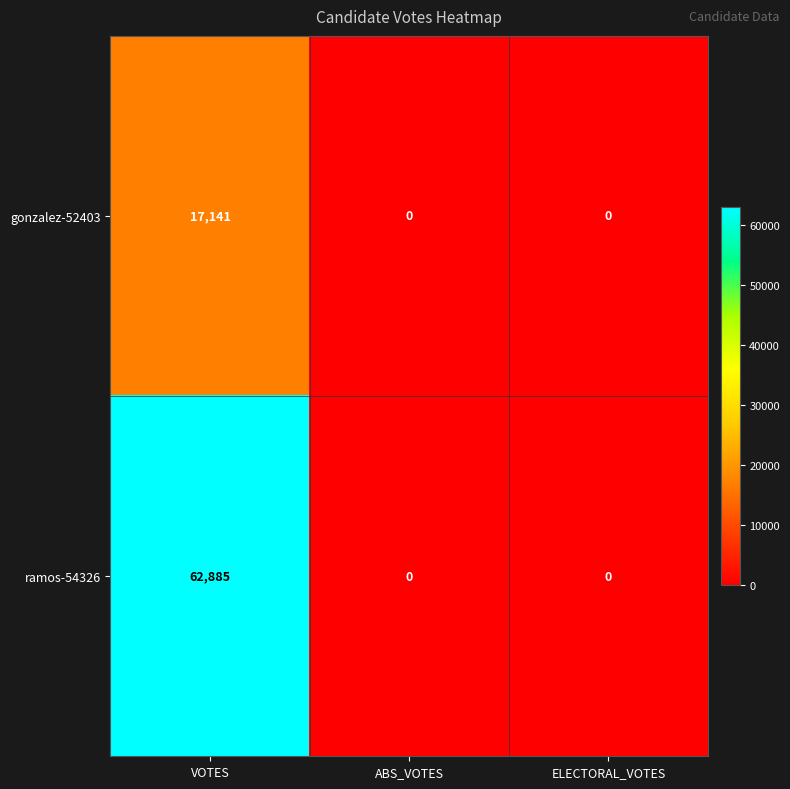

Rank the series by their average value, from lowest to highest.

gonzalez-52403, ramos-54326